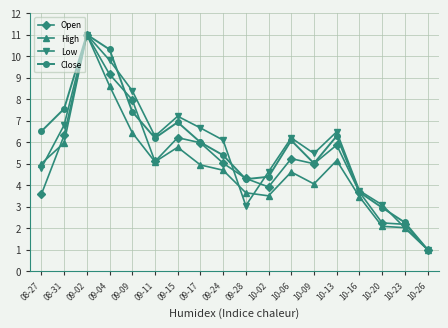

Which series changed the most between 10-02 and 10-06?

Close